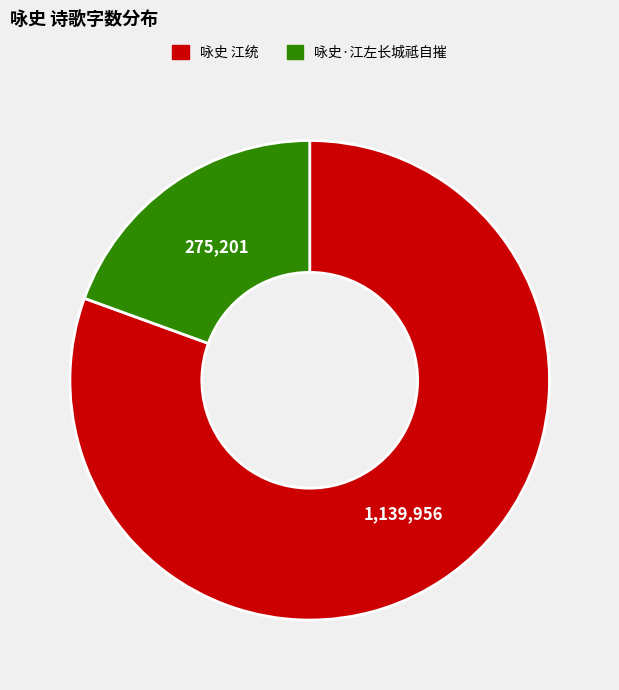

Between 咏史 江统 and 咏史·江左长城祗自摧, which is larger?

咏史 江统